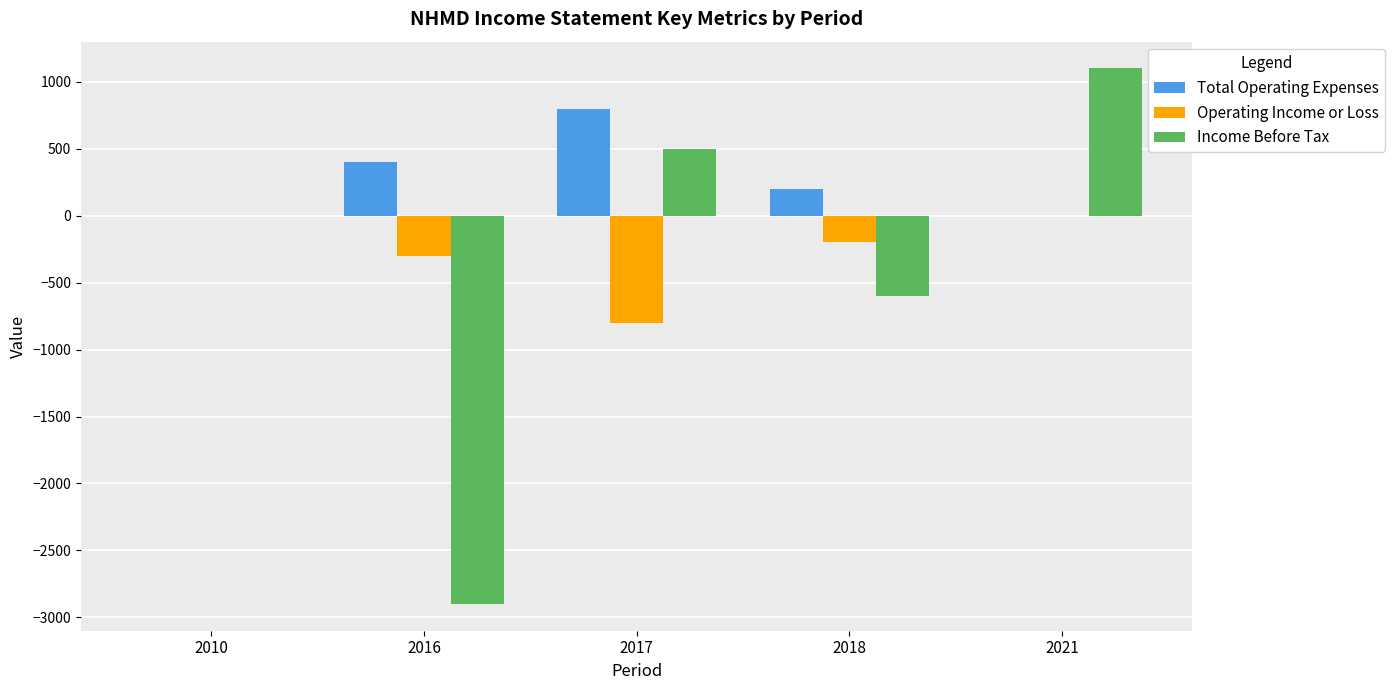

Between 2010 and 2021, which series saw the biggest shift?

Income Before Tax